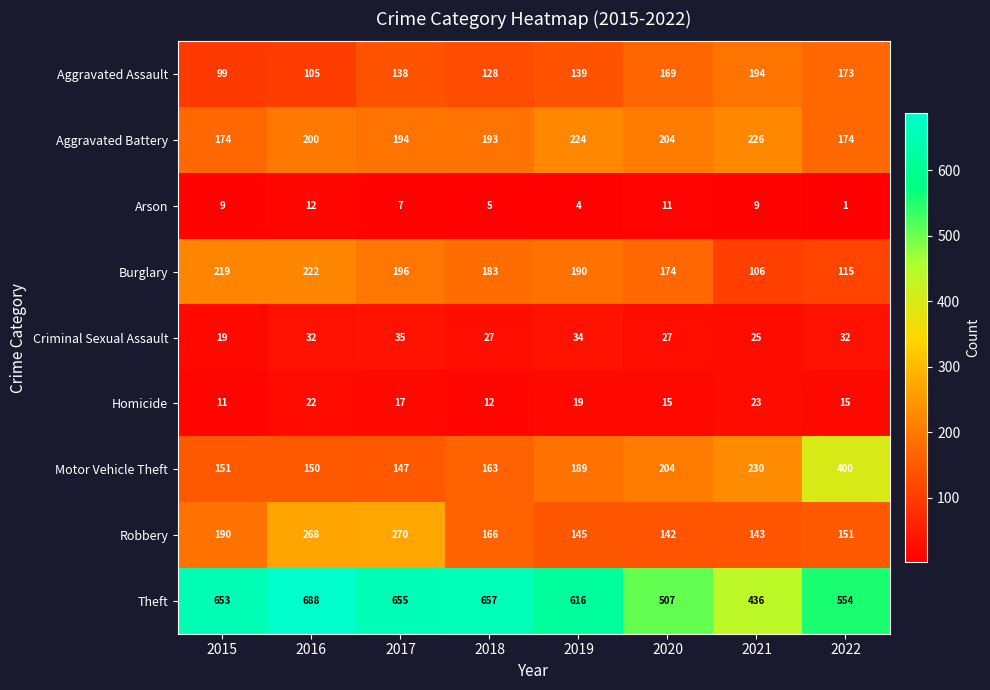

Rank the series by their maximum value, from highest to lowest.

Theft, Motor Vehicle Theft, Robbery, Aggravated Battery, Burglary, Aggravated Assault, Criminal Sexual Assault, Homicide, Arson